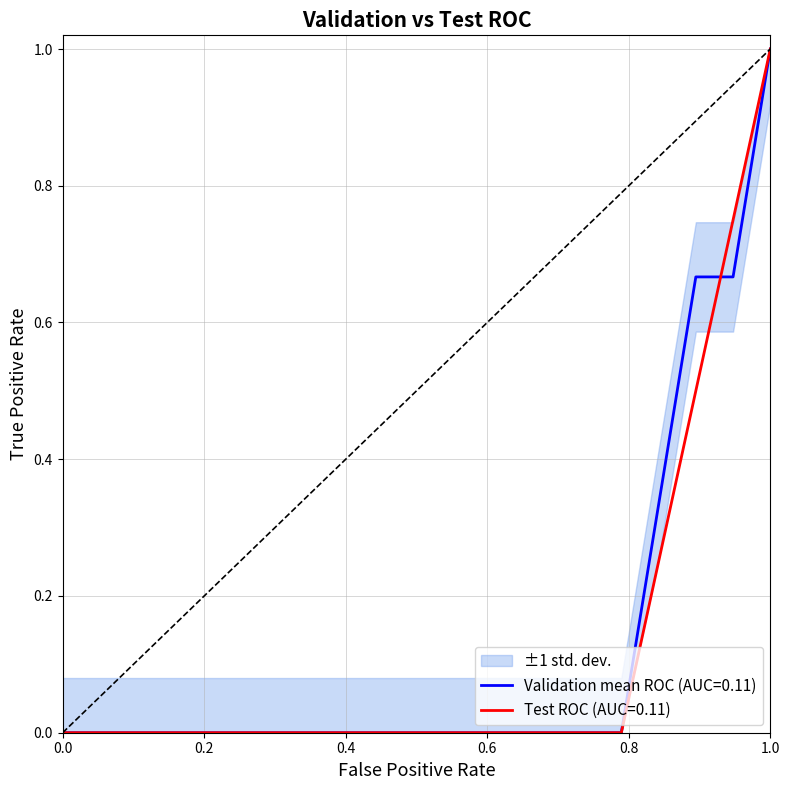

True or false: base_min has a value of 0 at Bundle.total.

False